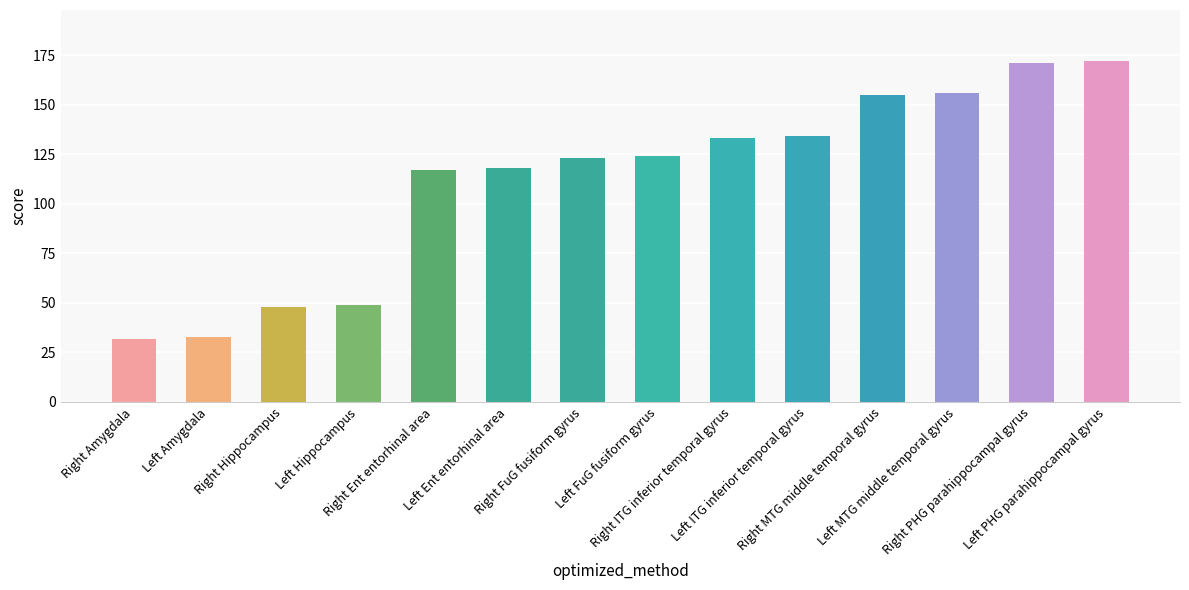

What is the difference between the values at Right MTG middle temporal gyrus and Left Ent entorhinal area?

37